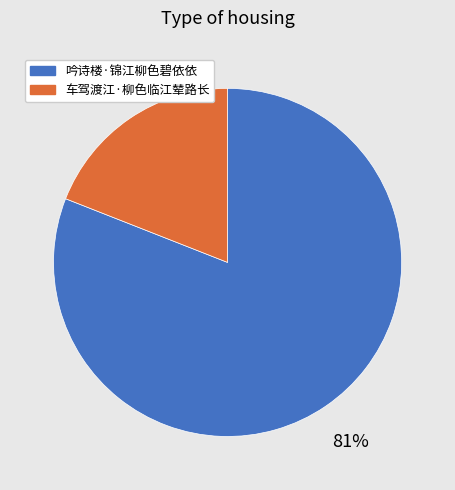

True or false: 车驾渡江·柳色临江辇路长 accounts for 29% of the total.

False